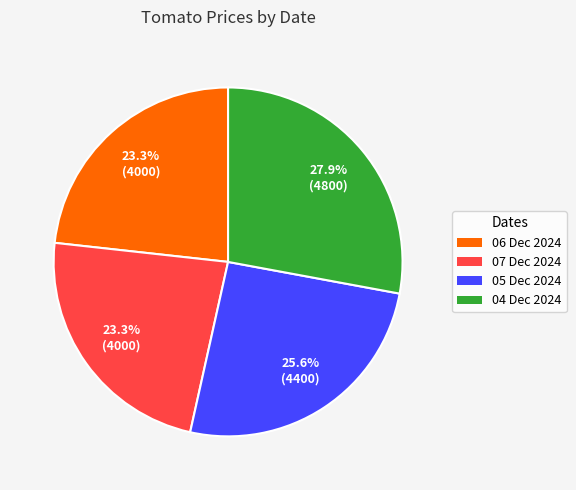

True or false: 06 Dec 2024 accounts for 23% of the total.

True